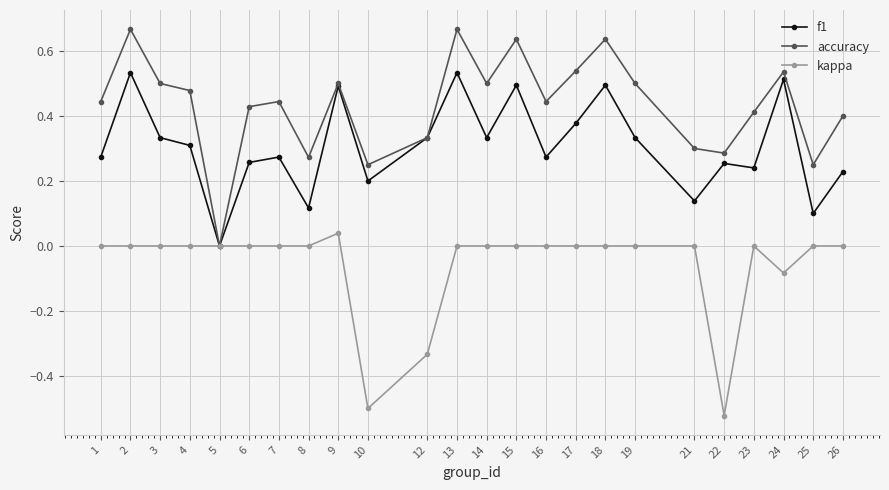

Which series changed the most between 5 and 13?

accuracy